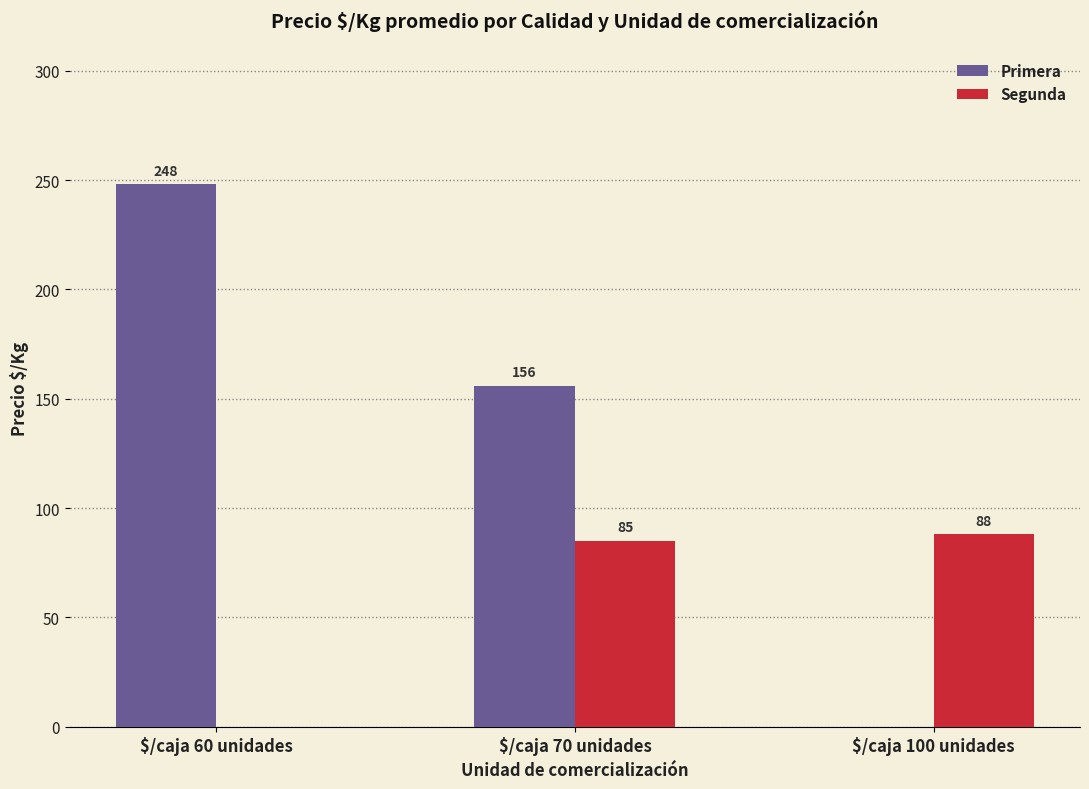

What is the greatest value displayed?

248